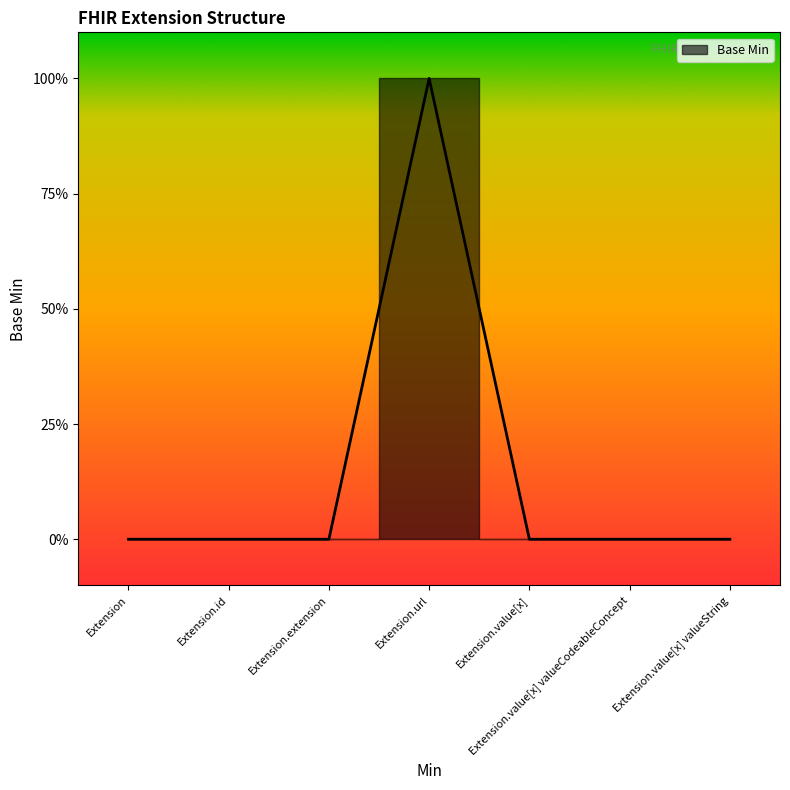

Is it true that the value at Extension is 0?

True